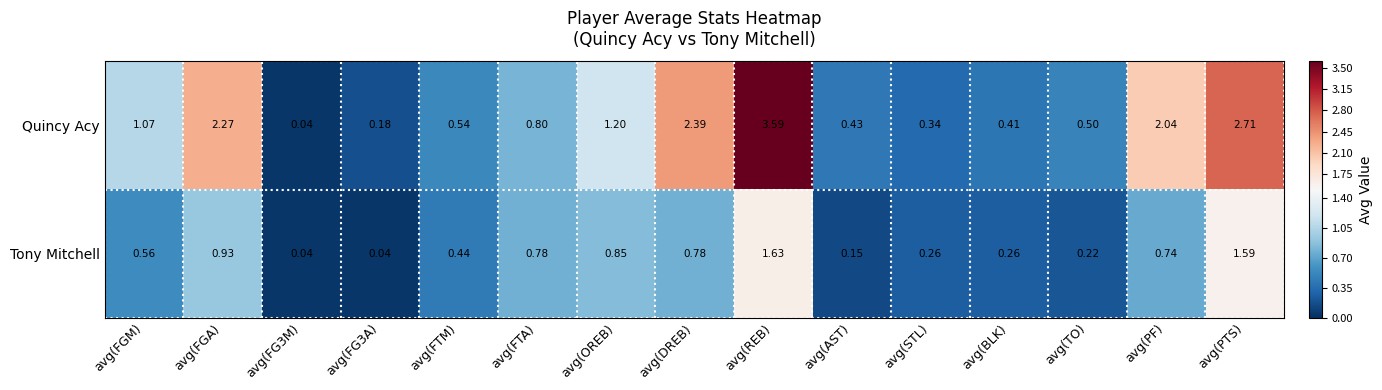

Rank the series by their maximum value, from lowest to highest.

Tony Mitchell, Quincy Acy